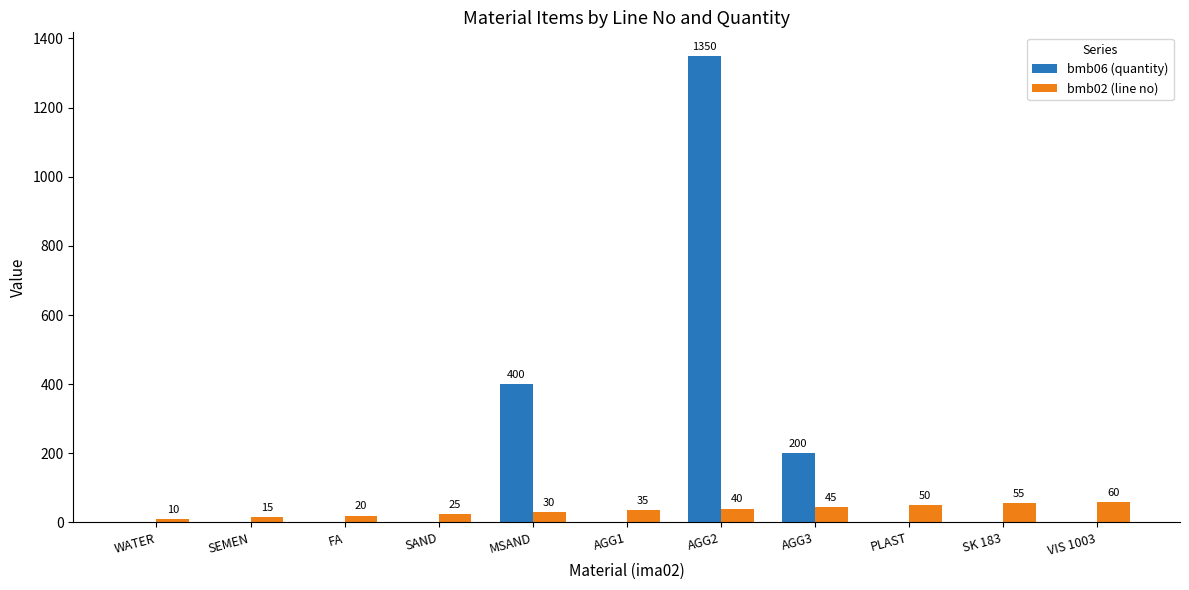

True or false: bmb06 (quantity) has a value of 0 at SAND.

True